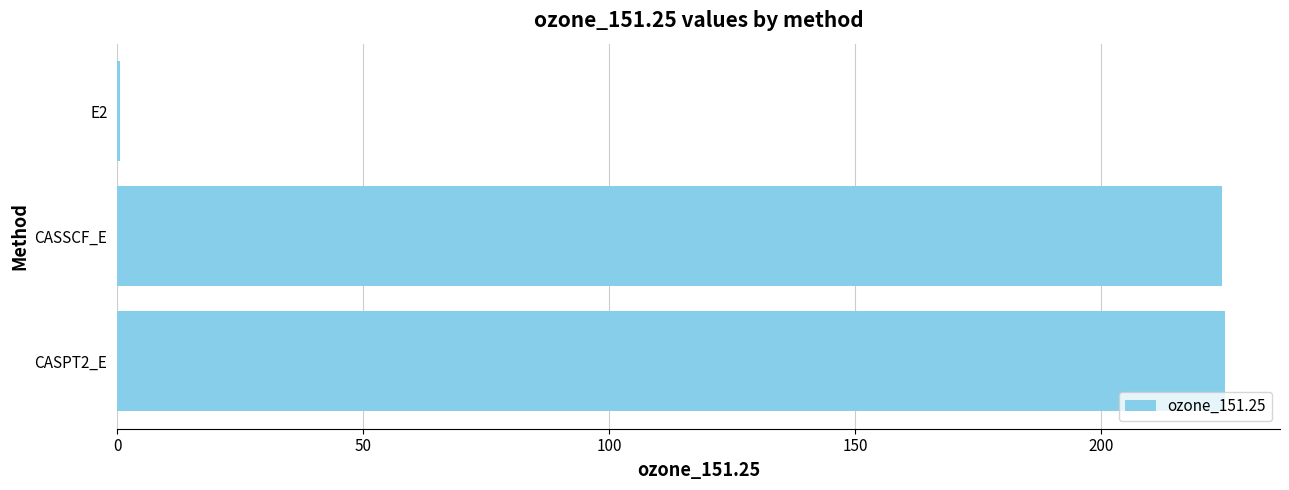

How many data points are above 224?

2